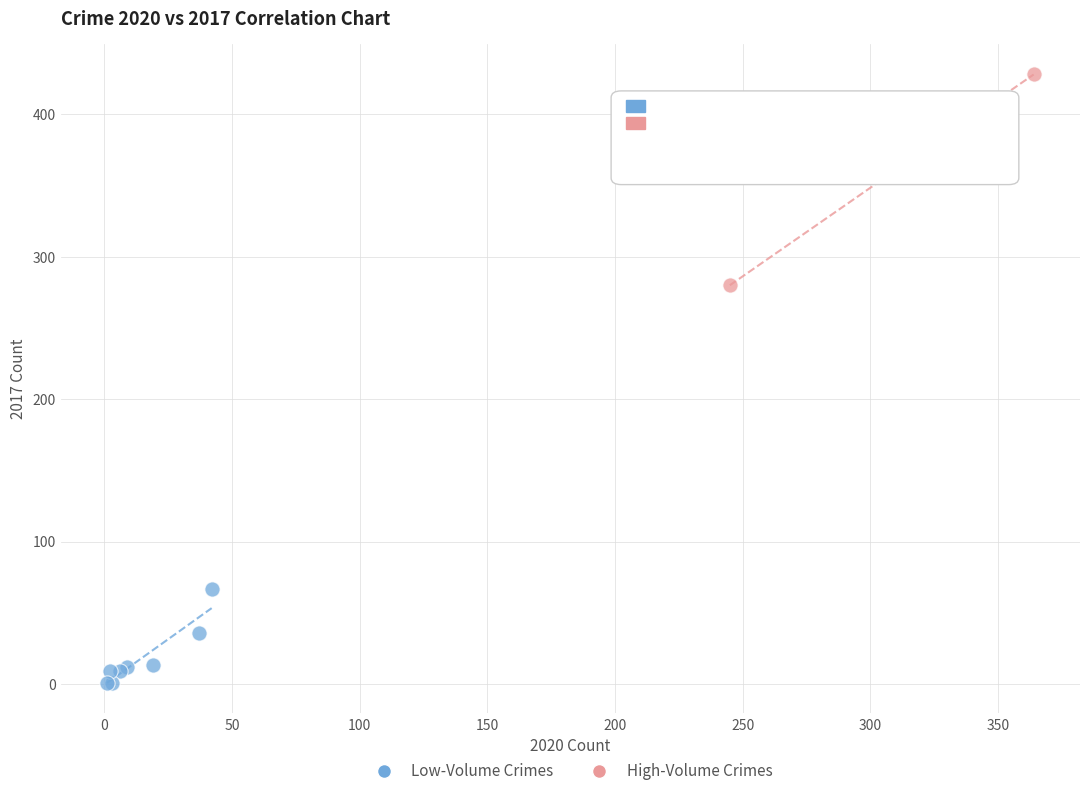

What are all the series names shown in the legend?

Low-Volume Crimes, High-Volume Crimes